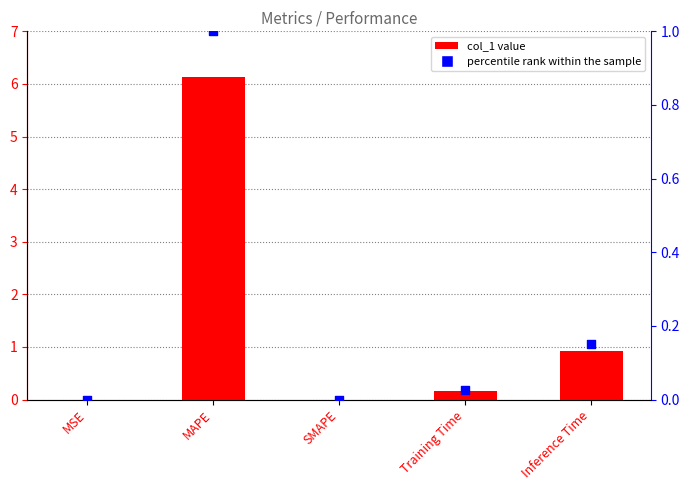

What is the total value across all series at Inference Time?

1.1